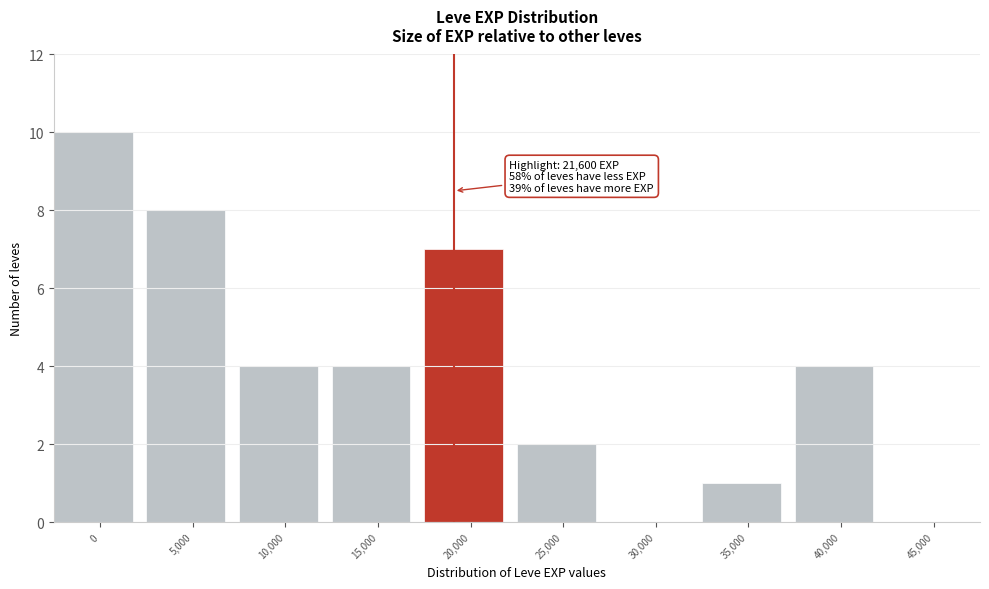

Reading left to right, what are all the values shown in this chart?

0=10	5,000=8	10,000=4	15,000=4	20,000=7	25,000=2	30,000=0	35,000=1	40,000=4	45,000=0